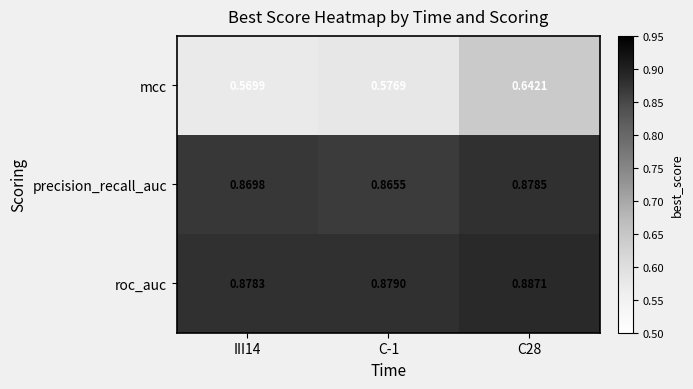

Which series has the widest spread of values?

mcc